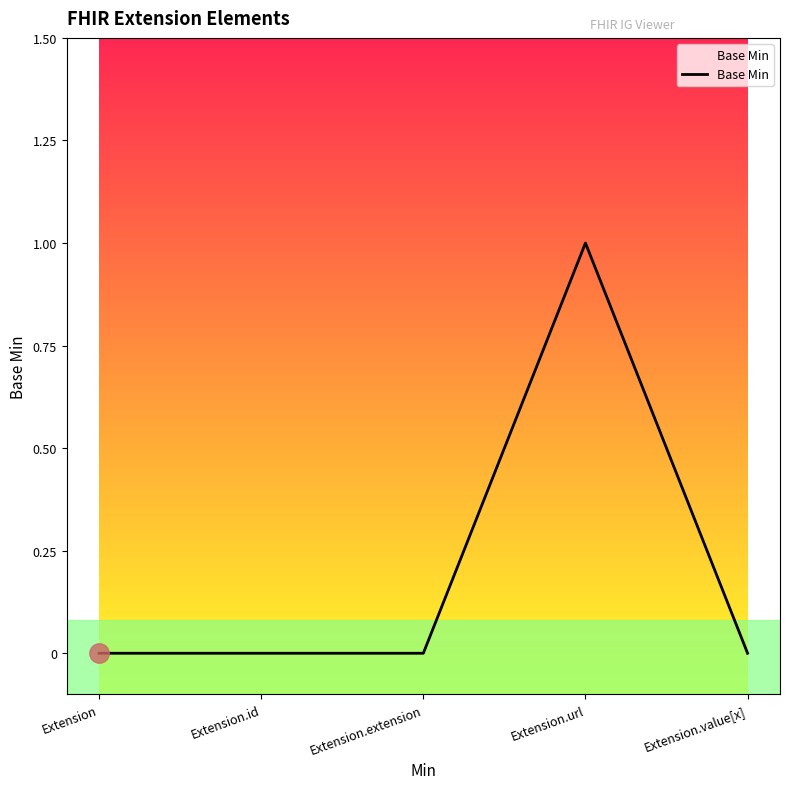

True or false: there are more than 2 points higher than both neighbors.

False